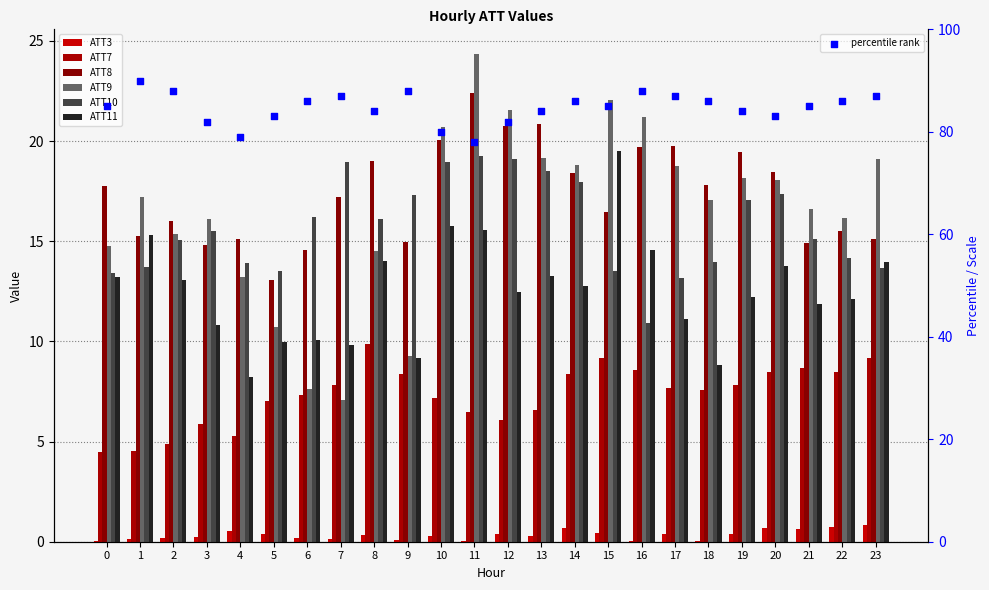

Is the value of ATT8 at 16 greater than the value of ATT10 at 19?

Yes